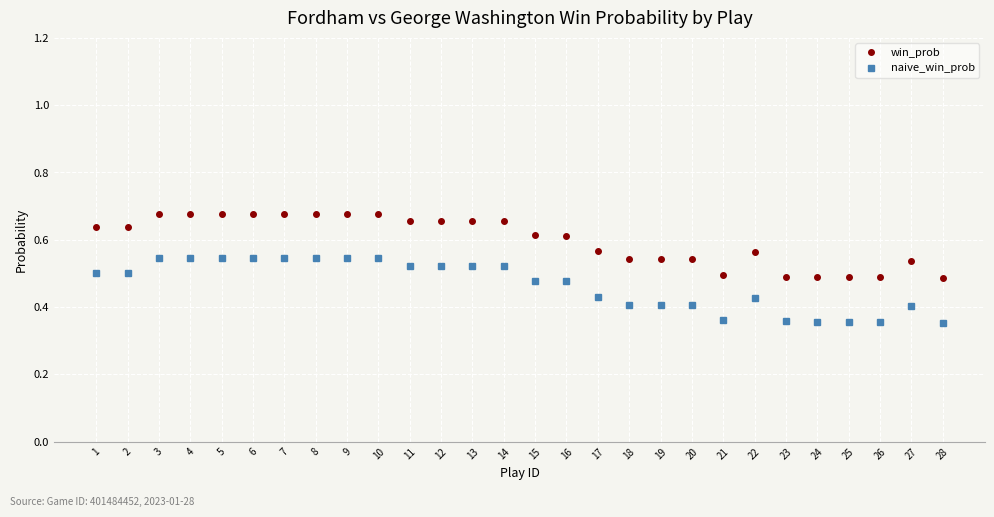

At how many categories does at least one series exceed 0?

28